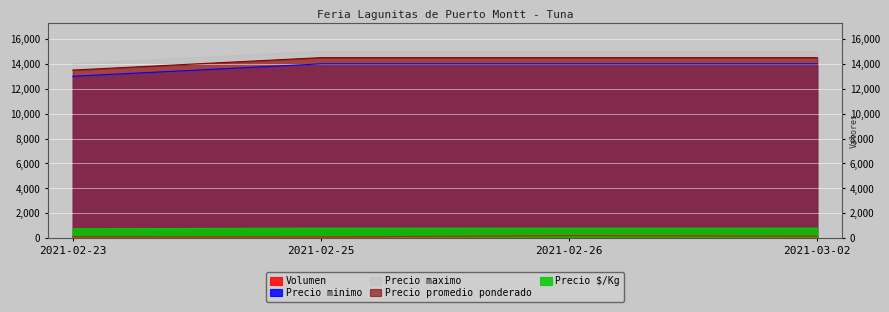

Reading left to right, list all the values displayed in this chart.

Volumen: 120	100	200	160
Precio minimo: 13000	14000	14000	14000
Precio maximo: 14000	15000	15000	15000
Precio promedio ponderado: 13500	14500	14500	14500
Precio $/Kg: 750	806	806	806